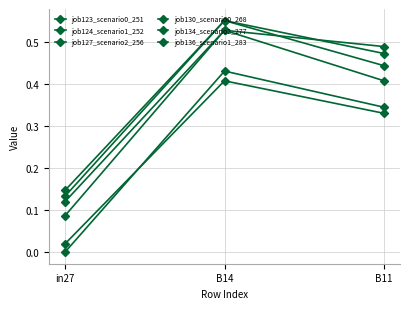

Reading left to right, what are all the values shown in this chart?

job123_scenario0_251: 0.0	0.4	0.3
job124_scenario1_252: 0.1	0.5	0.4
job127_scenario2_256: 0.1	0.6	0.5
job130_scenario0_268: 0.0	0.4	0.3
job134_scenario2_277: 0.1	0.6	0.4
job136_scenario1_283: 0.1	0.5	0.5